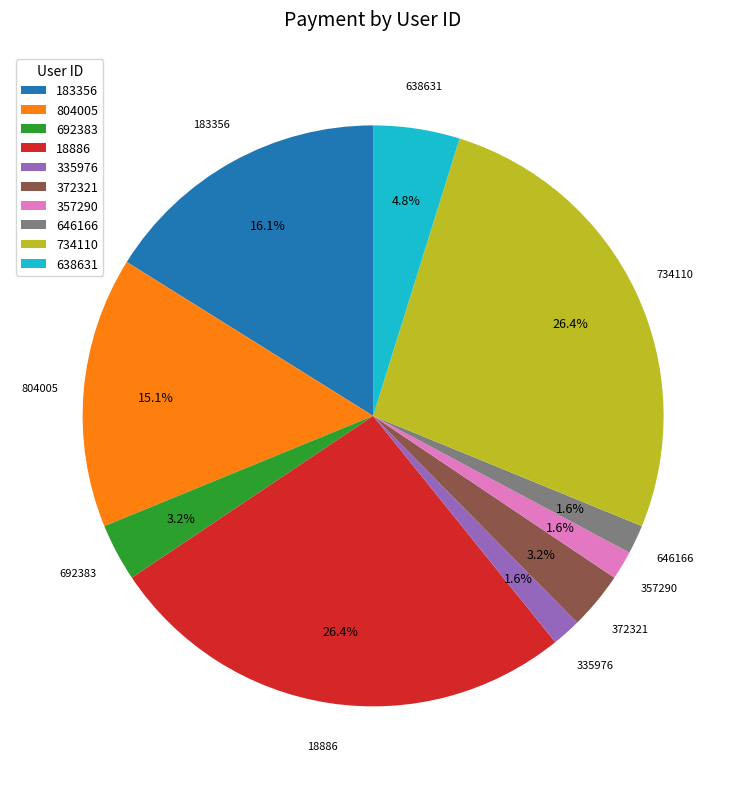

Is 335976 the majority of the pie?

No